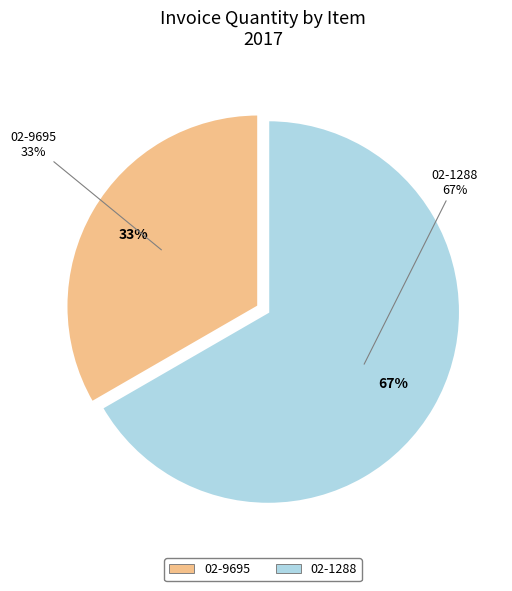

Does 02-9695 account for over 50% of the chart?

No